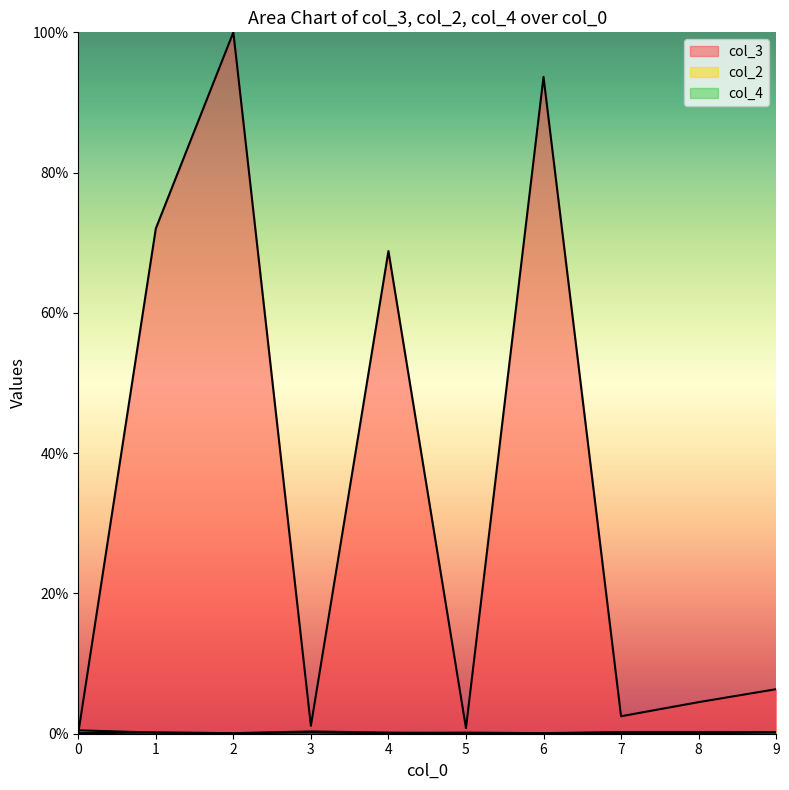

What is the average value of the col_4 series?

0.2